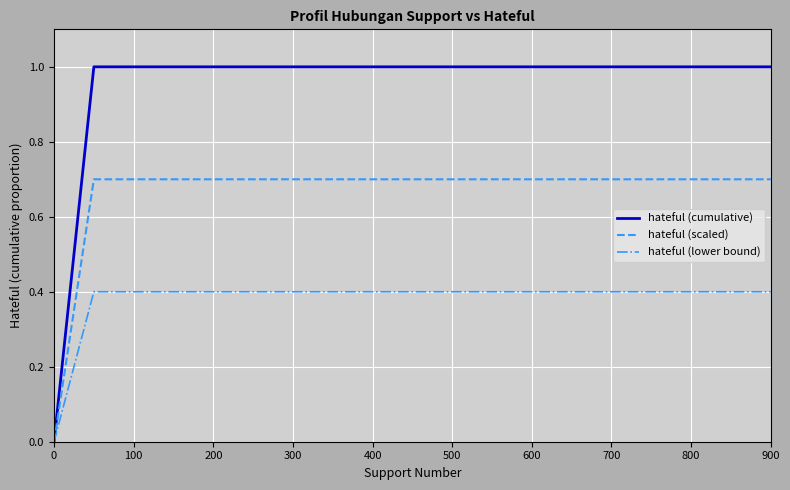

Rank the series by their average value, from lowest to highest.

hateful (lower bound), hateful (scaled), hateful (cumulative)